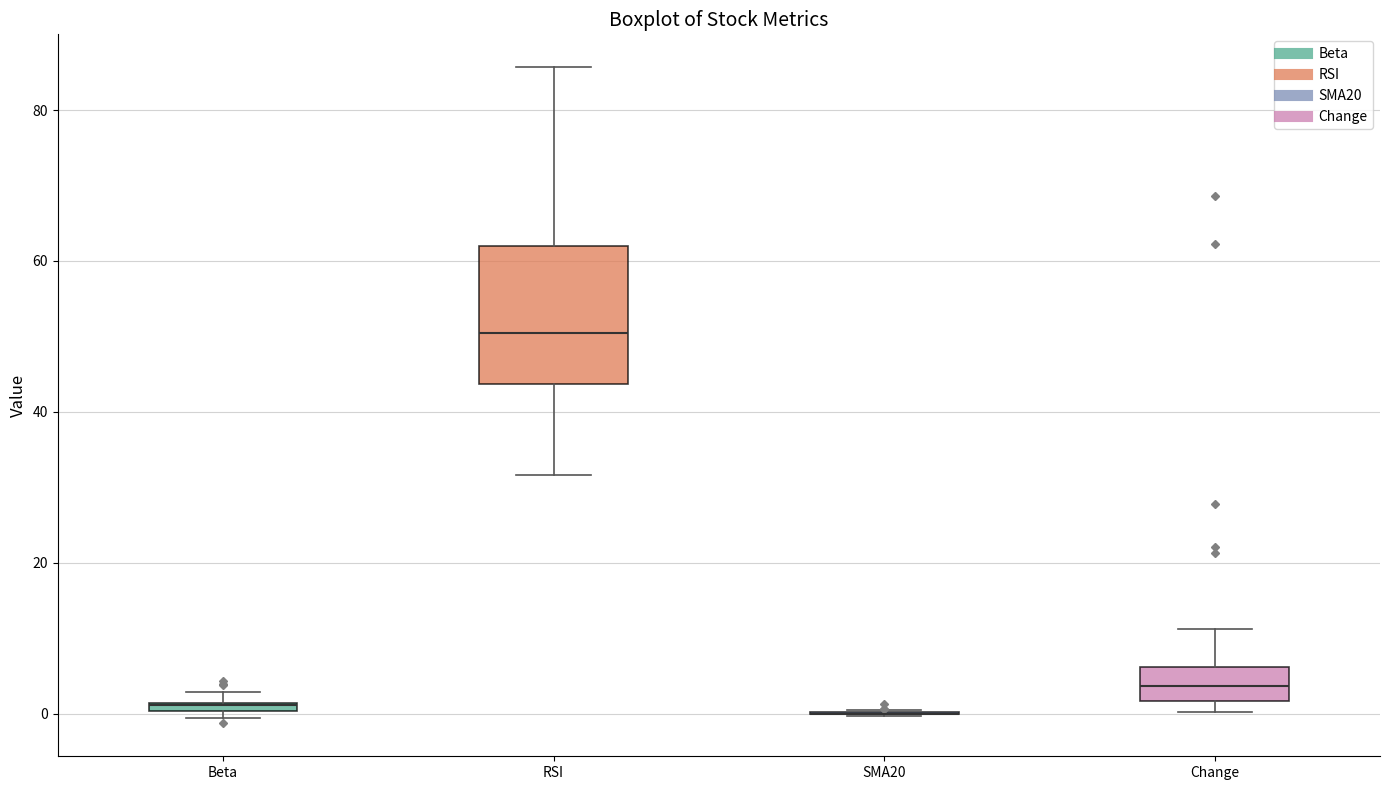

Which box is the tallest, from its lower edge to its upper edge?

RSI